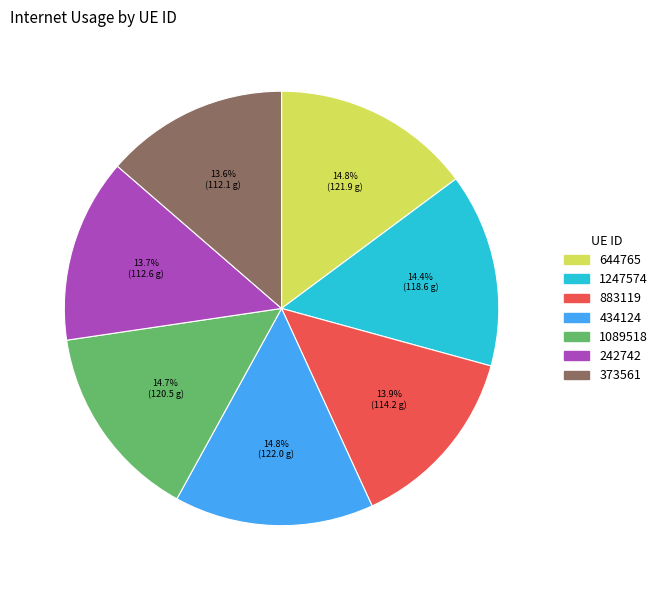

Count the number of slices in the pie.

7